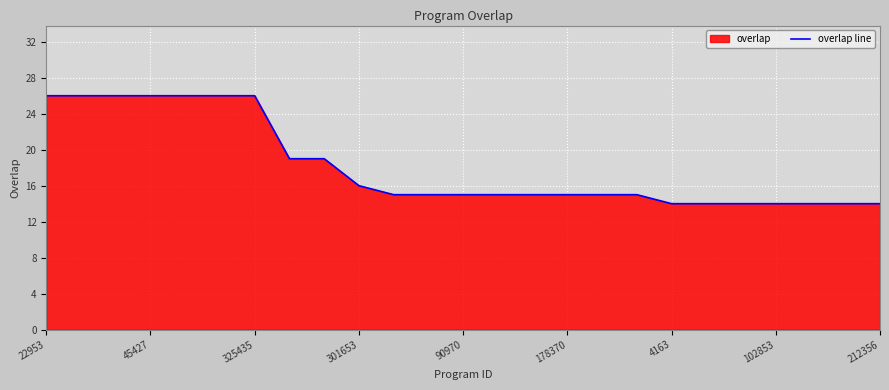

What is the smallest value displayed?

14